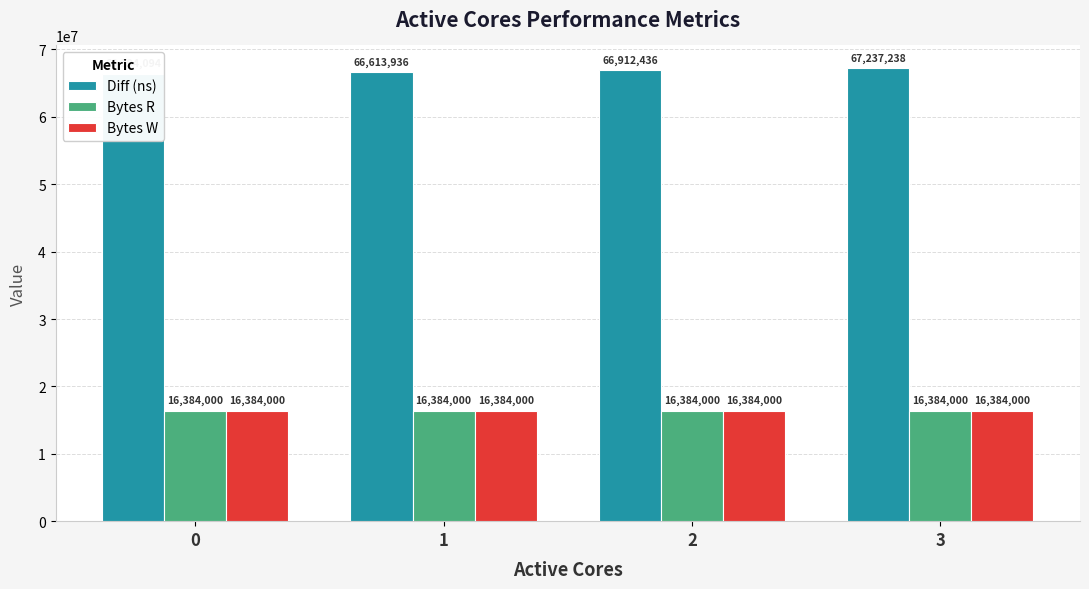

What are all the series names shown in the legend?

Diff (ns), Bytes R, Bytes W